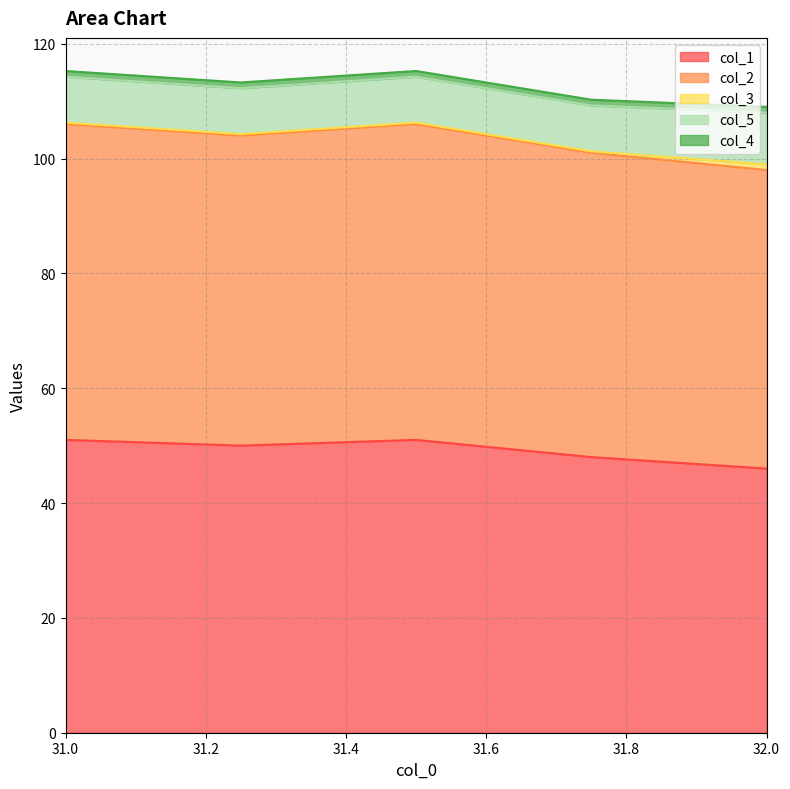

True or false: col_5 has more than 1 points higher than both neighbors.

False